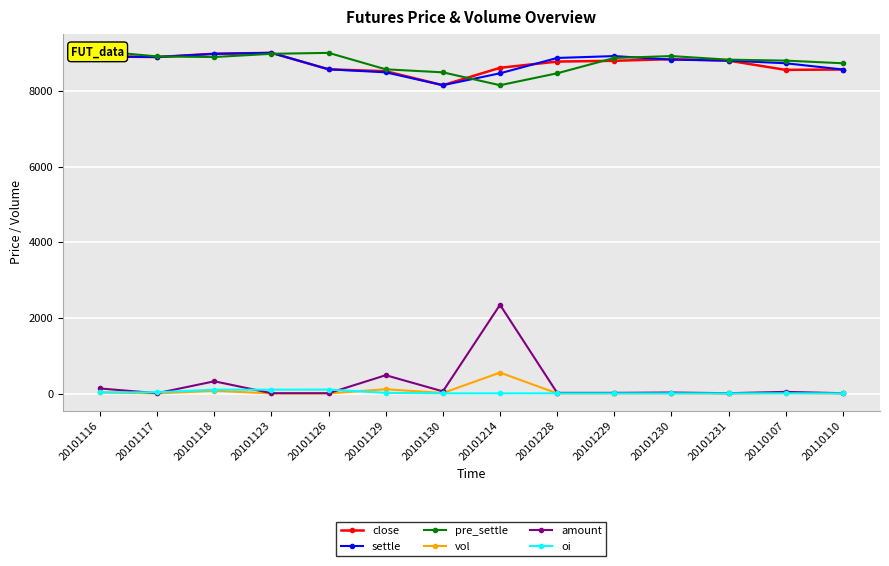

How many times do pre_settle and close cross each other?

4